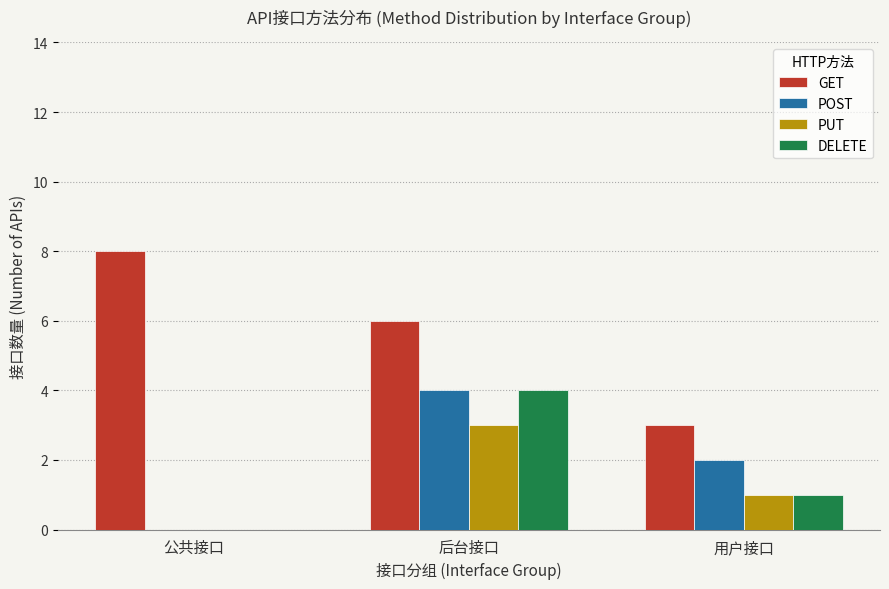

Between 公共接口 and 用户接口, which series saw the biggest shift?

GET